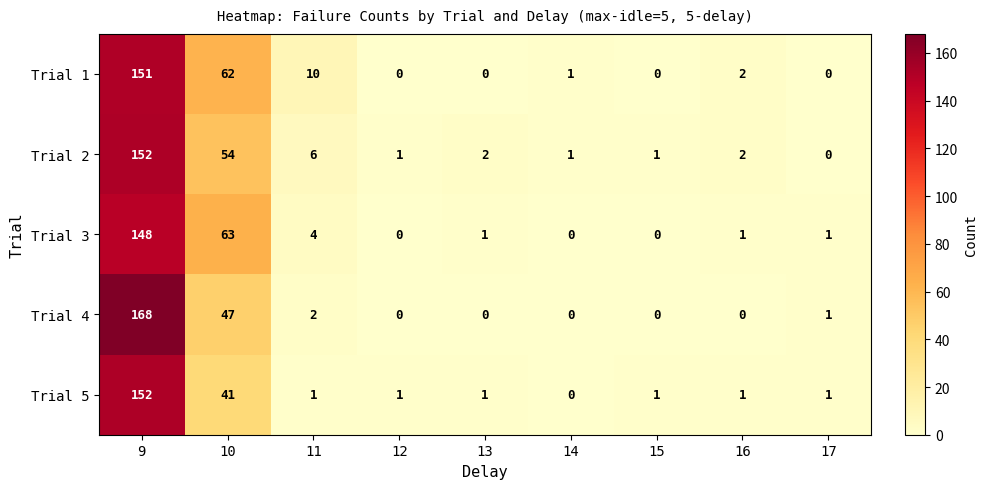

How many series are shown in this chart?

5